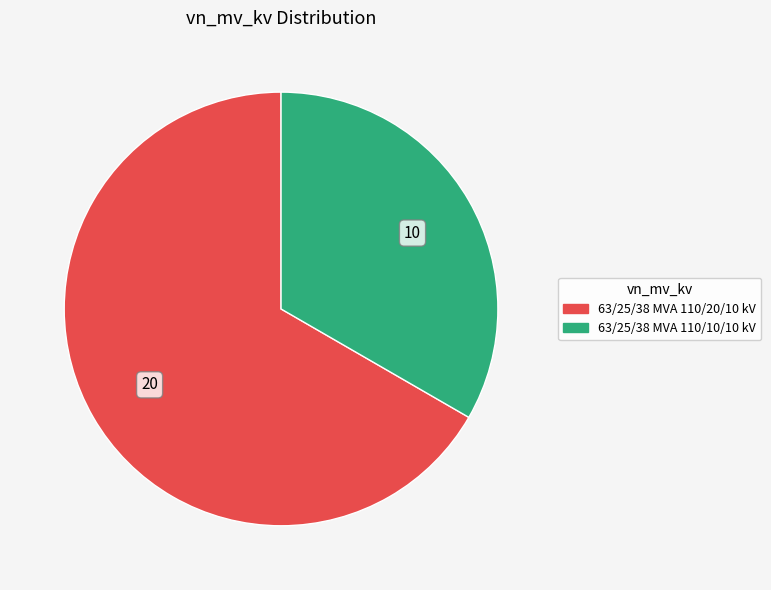

Which has a higher value, 63/25/38 MVA 110/20/10 kV or 63/25/38 MVA 110/10/10 kV?

63/25/38 MVA 110/20/10 kV